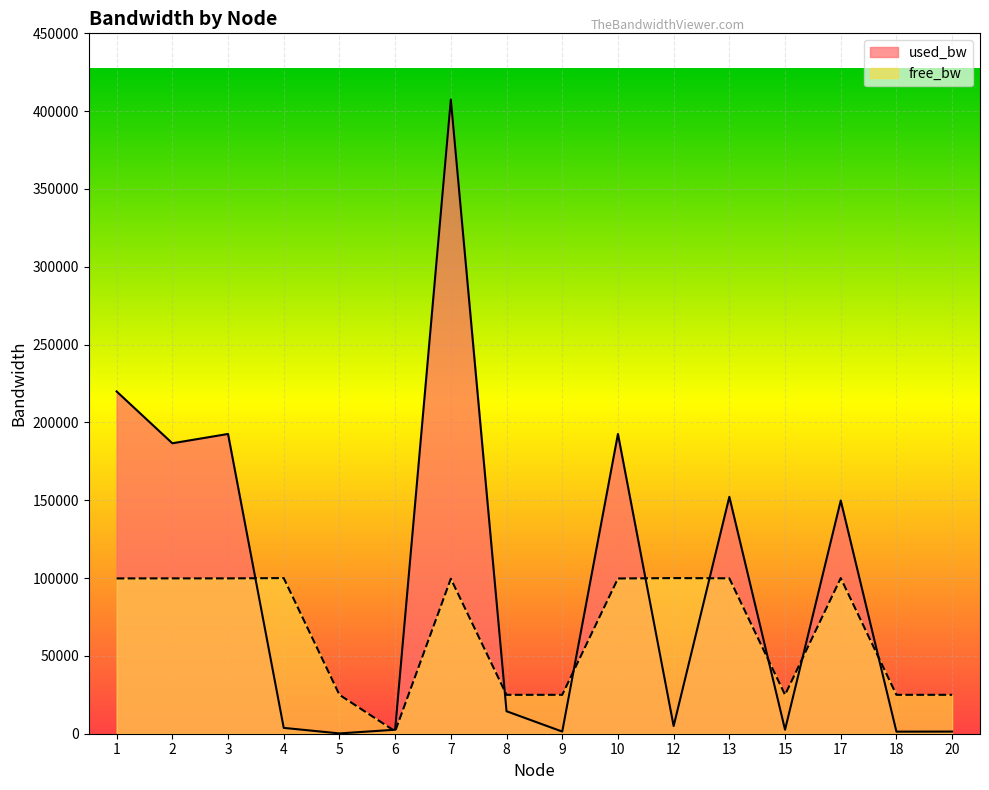

Which series has the largest total across all categories?

used_bw